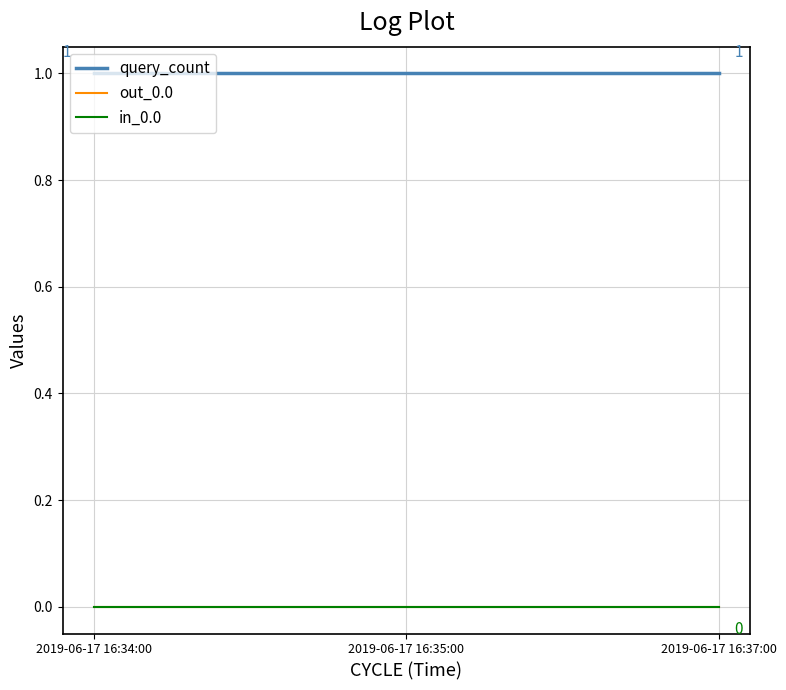

Does the chart have visible grid lines?

Yes